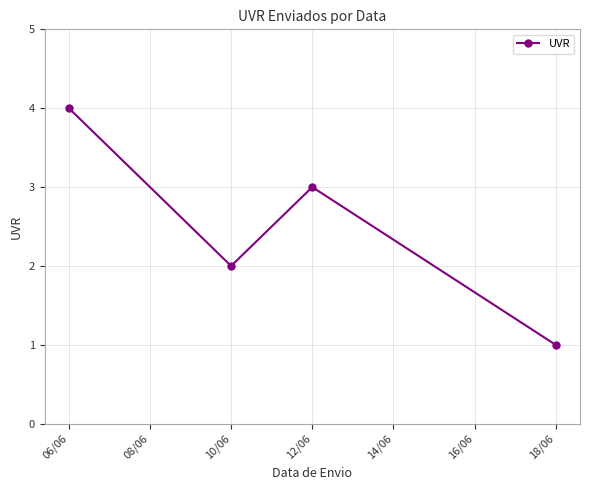

Reading right to left, transcribe all the data shown in this chart.

1	3	2	4